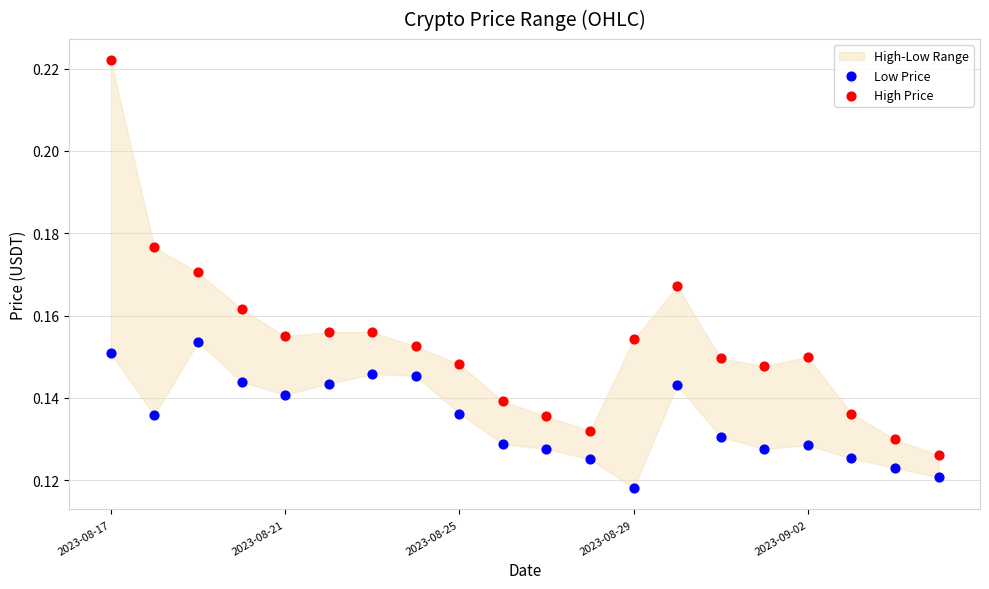

Which series contains the lowest Y value?

Low Price